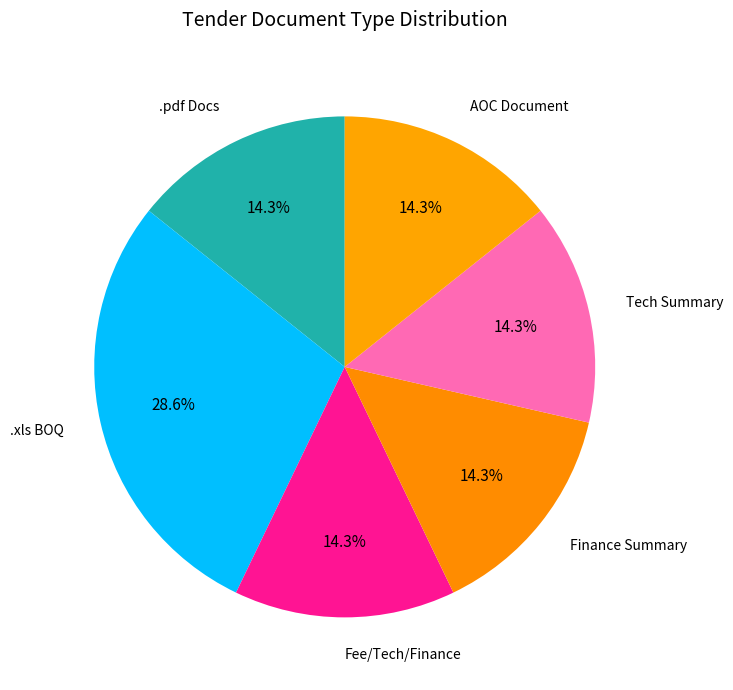

Approximately how many times larger is the value at .pdf Docs compared to AOC Document?

1.0